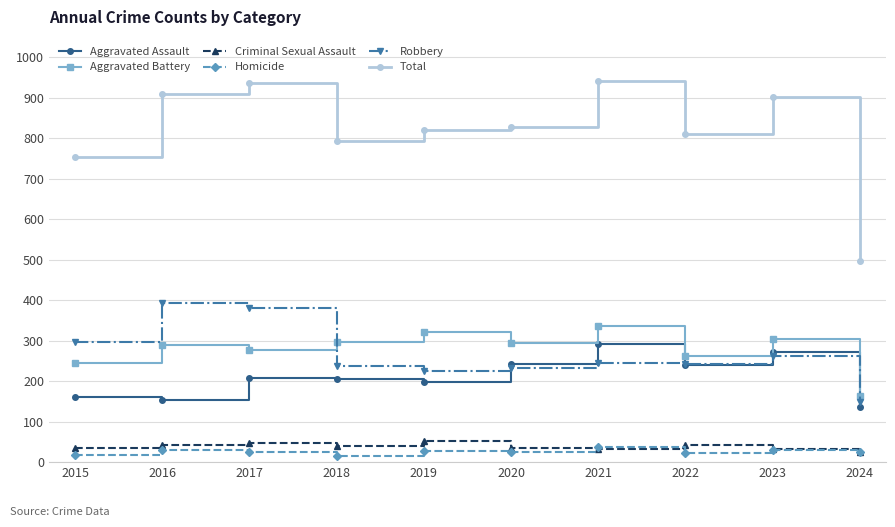

Where is the first local minimum for Total?

2018